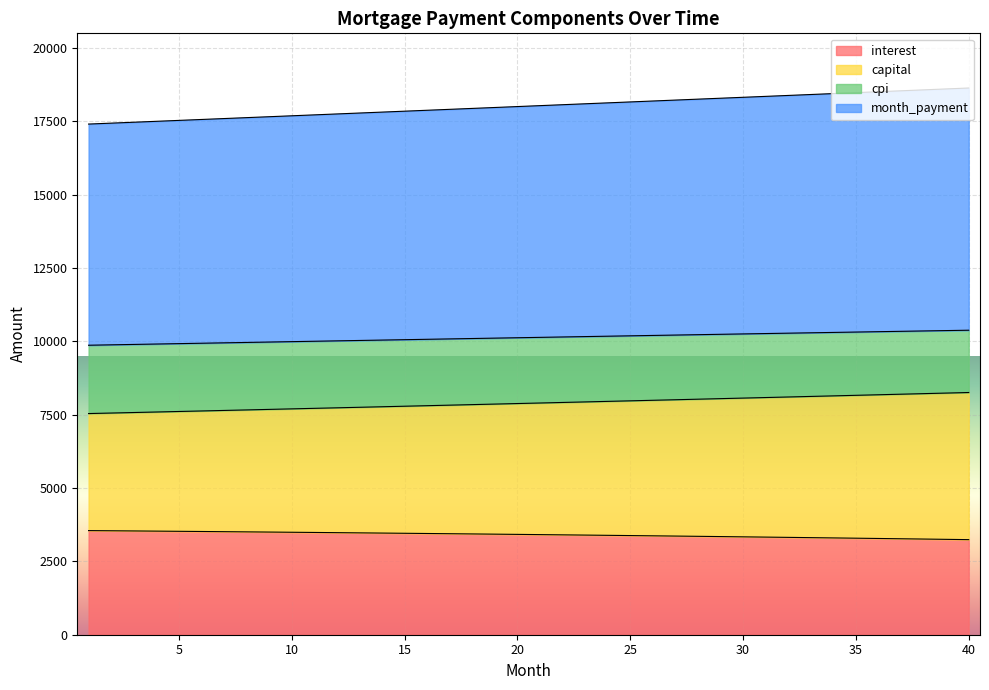

True or false: capital has more than 0 interior local peaks.

False